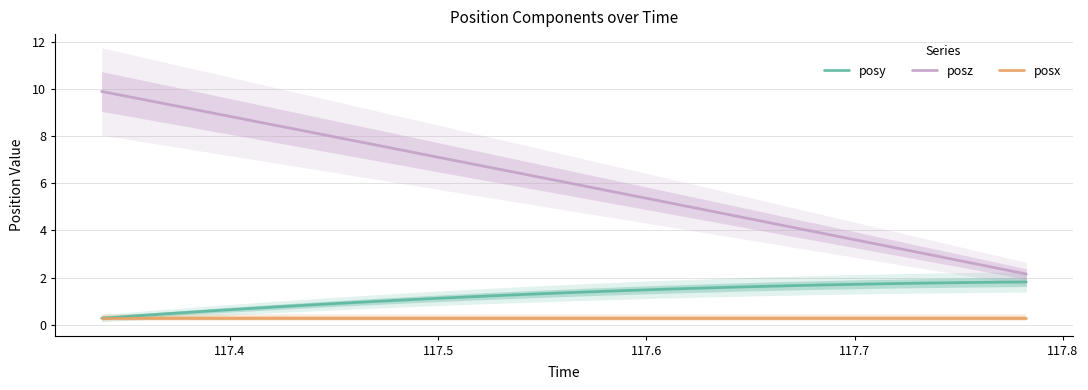

True or false: posy and posz intersect in this chart.

False